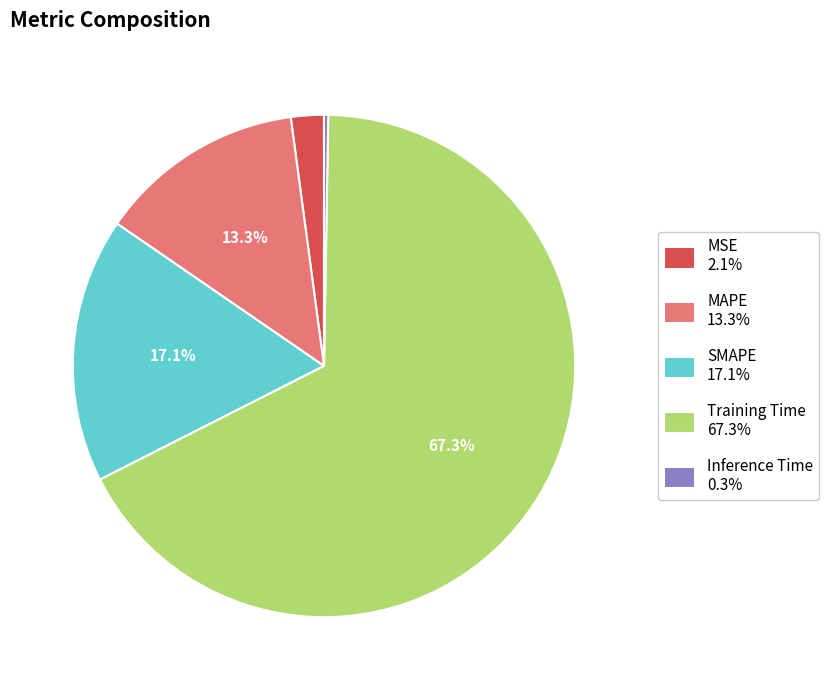

How much of the chart is everything except SMAPE?

82.9%